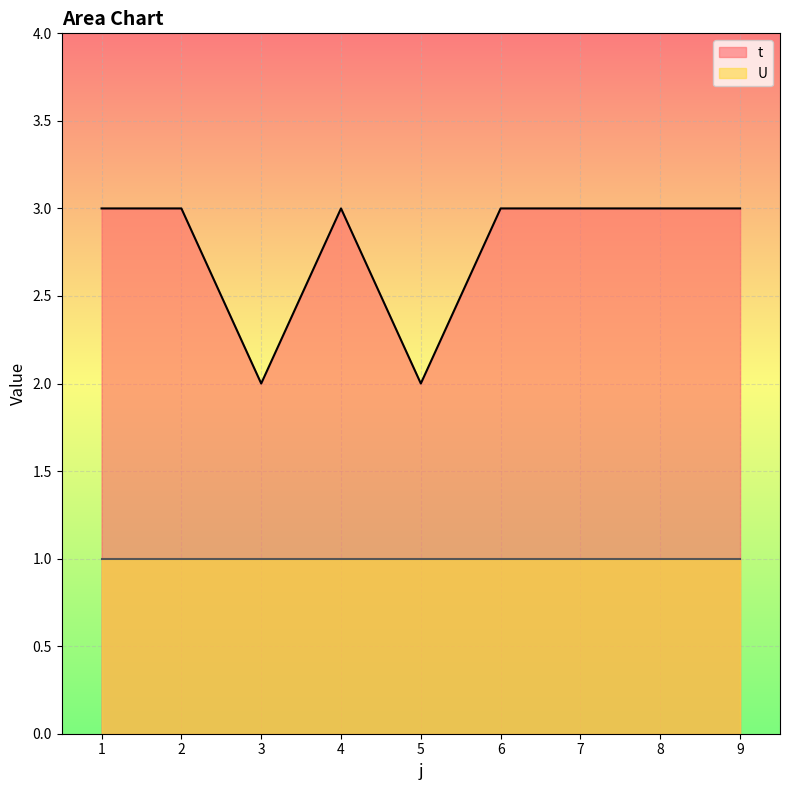

Rank the categories by value from highest to lowest.

1, 2, 4, 6, 7, 8, 9, 3, 5